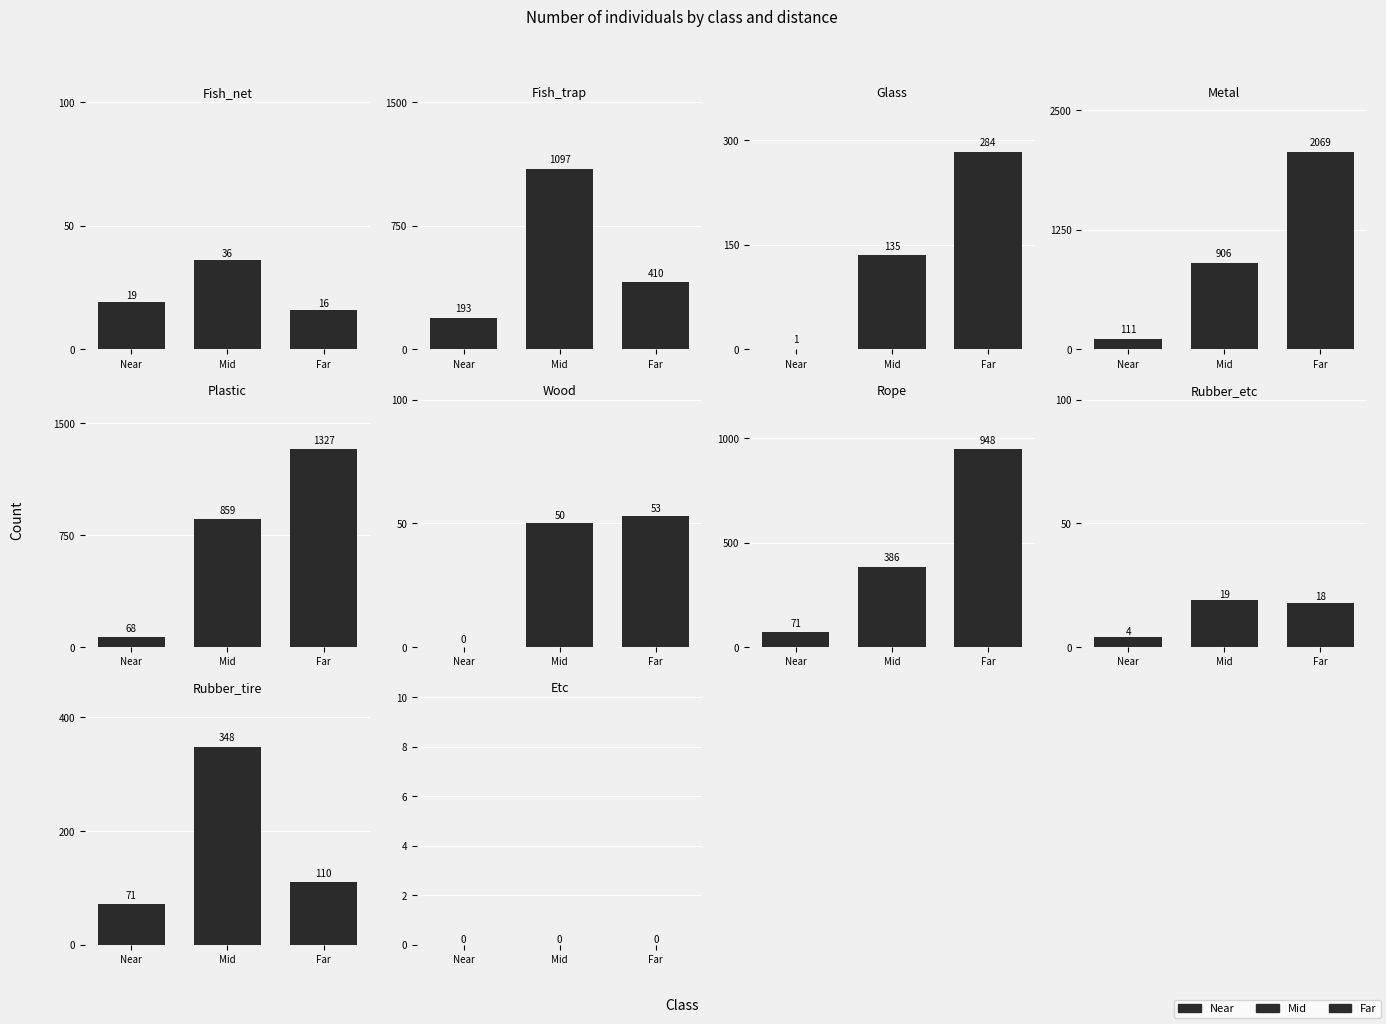

Count the number of categories in the chart.

10